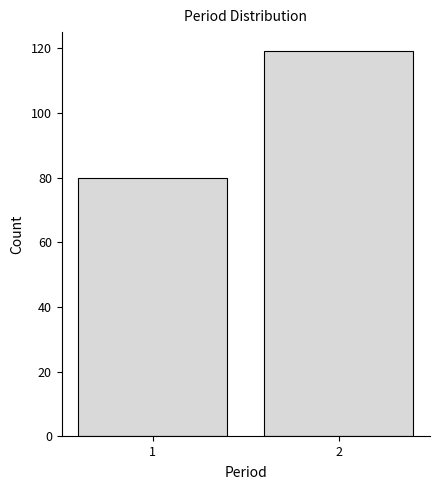

Reading right to left, what are all the values shown in this chart?

2=119	1=80